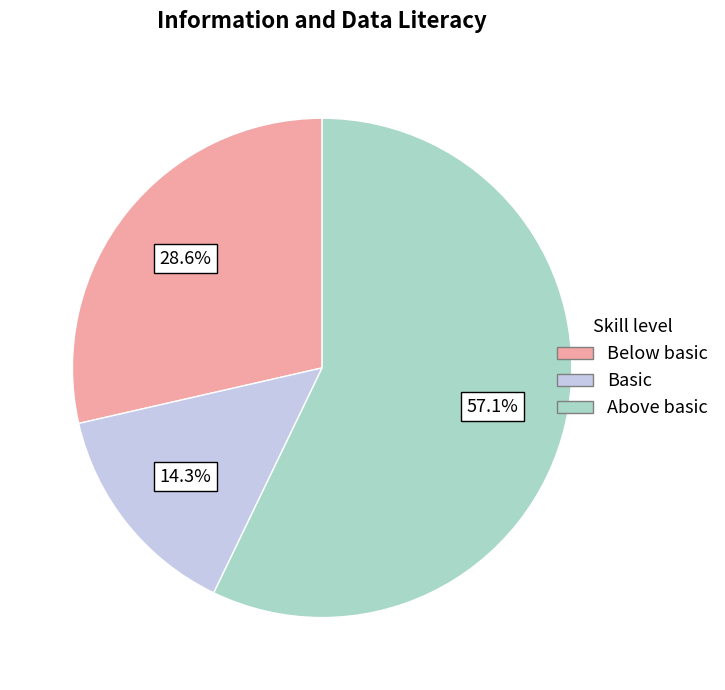

Is there any slice that represents more than half of the pie?

Yes